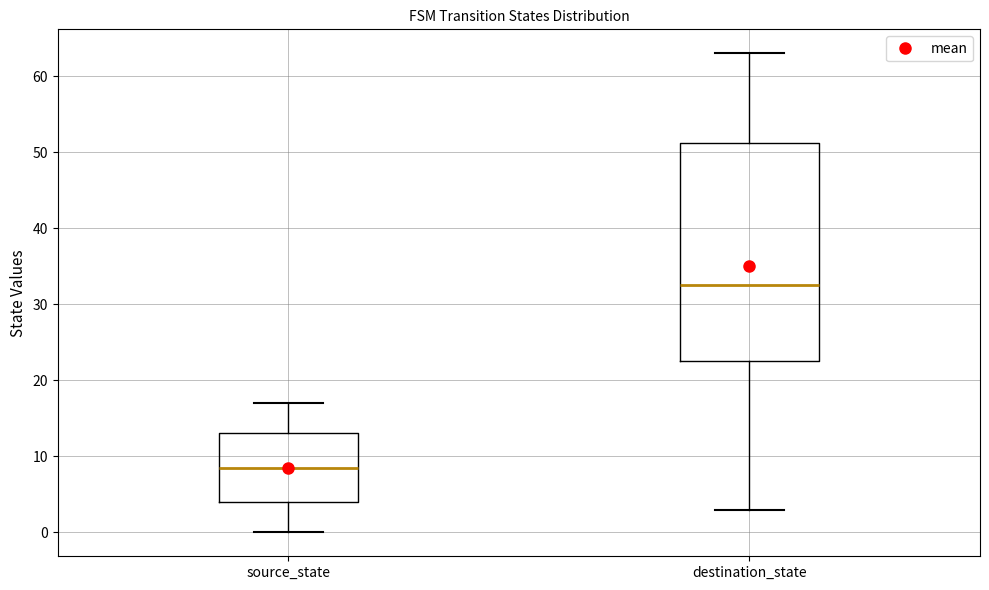

Comparing the boxes themselves (not the whiskers), which one is the tallest?

destination_state